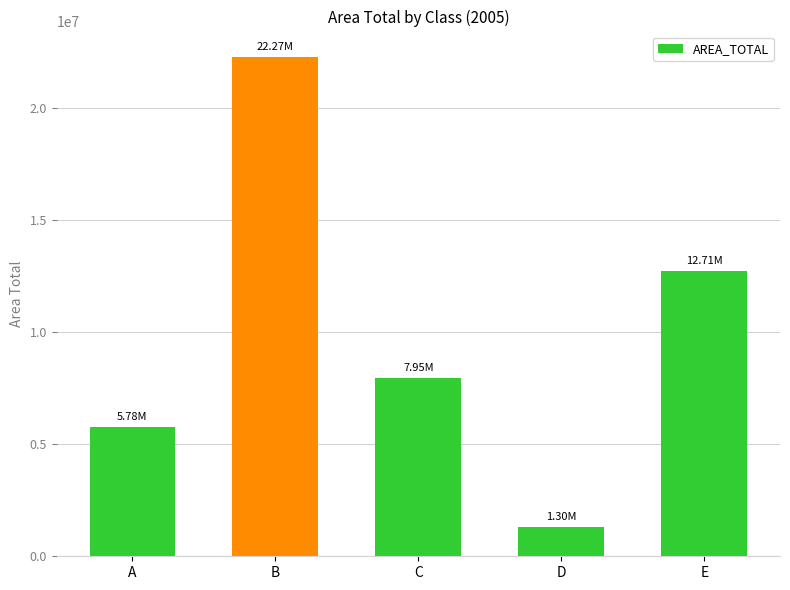

How many data points are above 7947234?

3